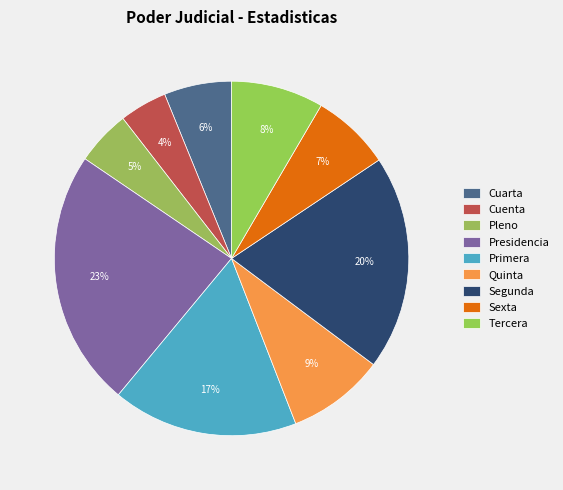

True or false: Quinta accounts for 9% of the total.

True